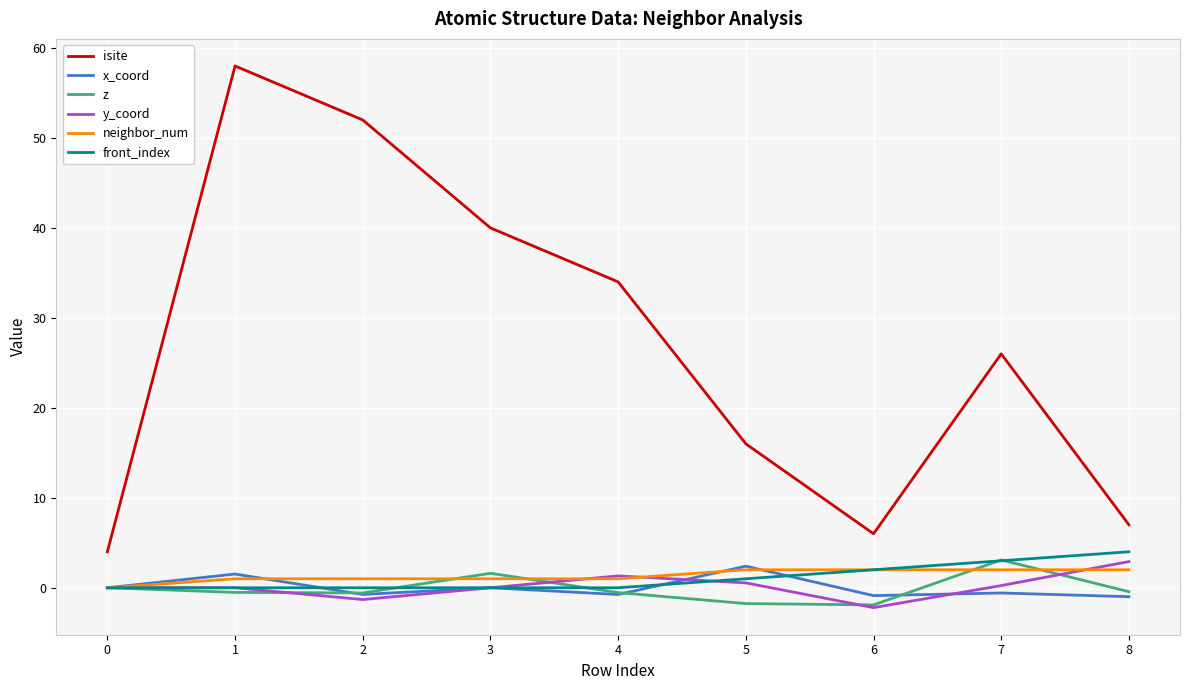

What is the sum of the x_coord values at 2 and 1?

0.8